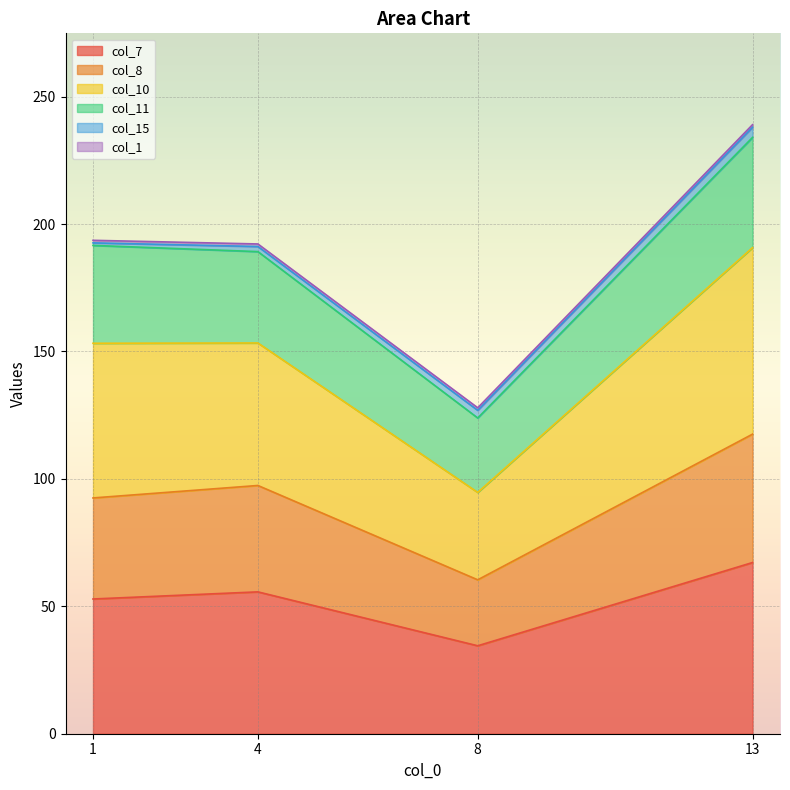

At which label does col_7 reach its minimum?

8